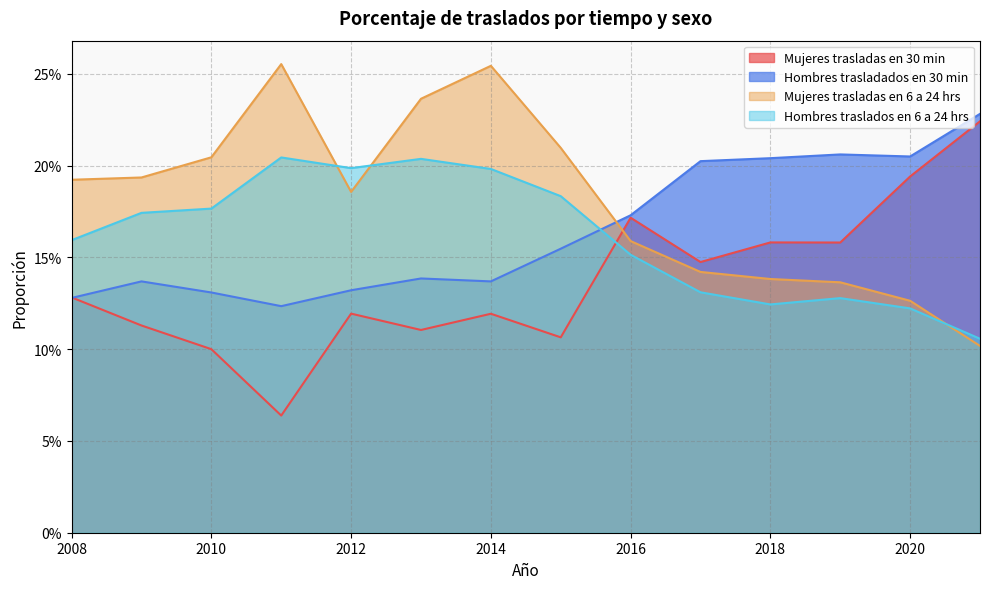

In Mujeres trasladas en 30 min, how many points are higher than both neighbors (excluding endpoints)?

4